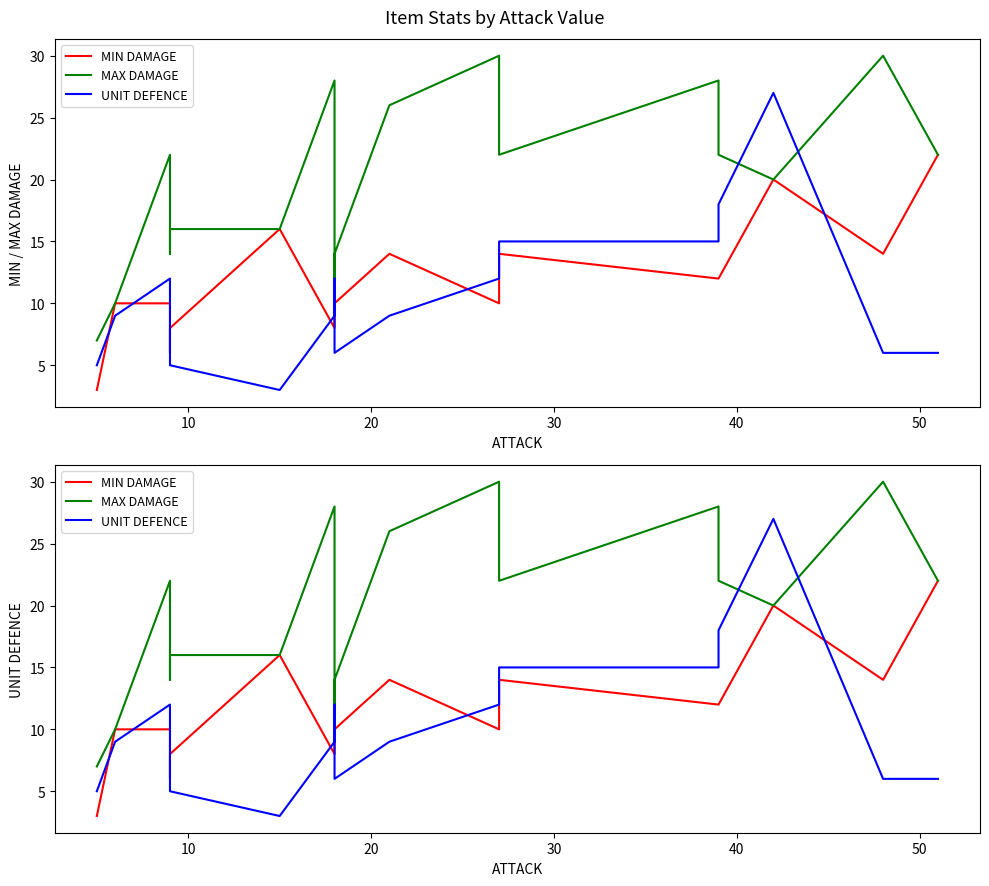

Which series changed the most between 20 and 50?

UNIT DEFENCE